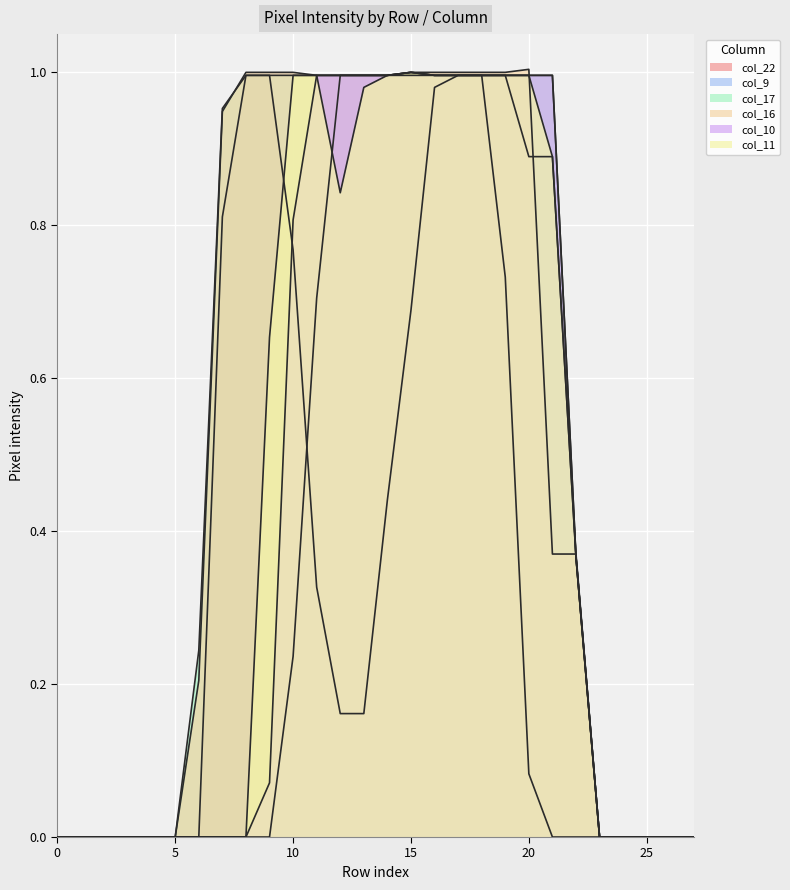

How many lines are shown in the chart?

6